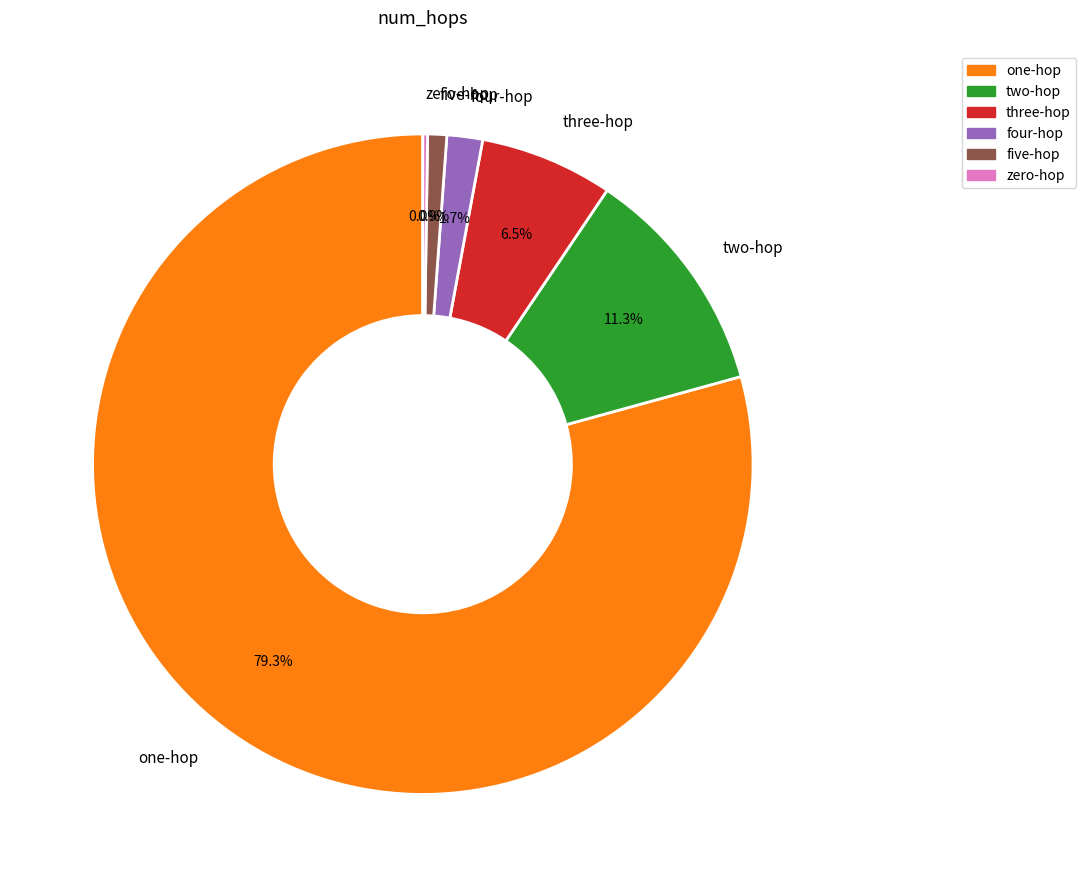

Which category has the smallest portion of the pie?

zero-hop